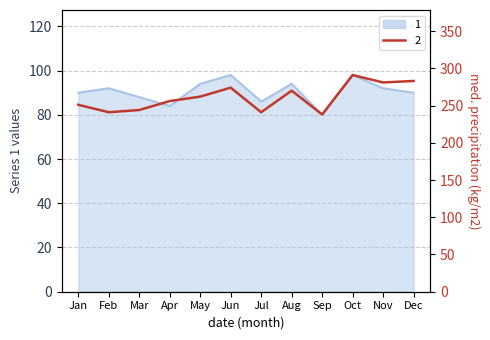

Rank the series by their average value, from highest to lowest.

2, 1